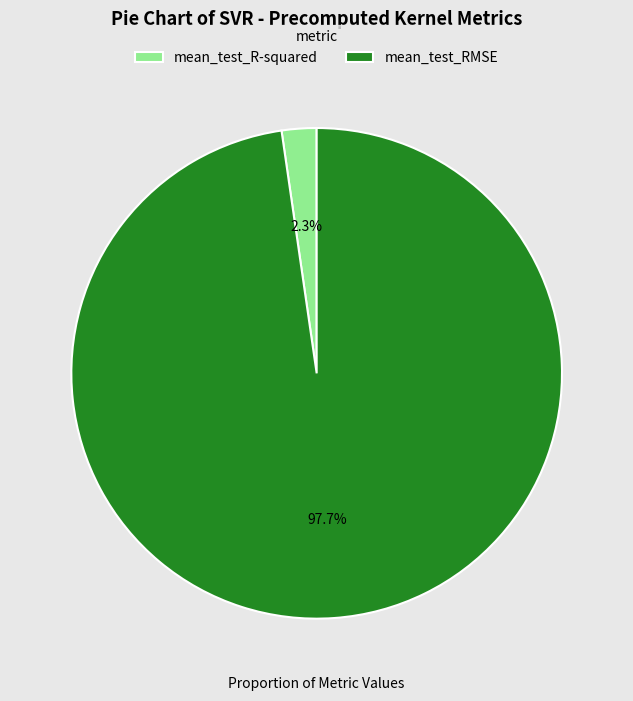

Is there any slice that represents more than half of the pie?

Yes